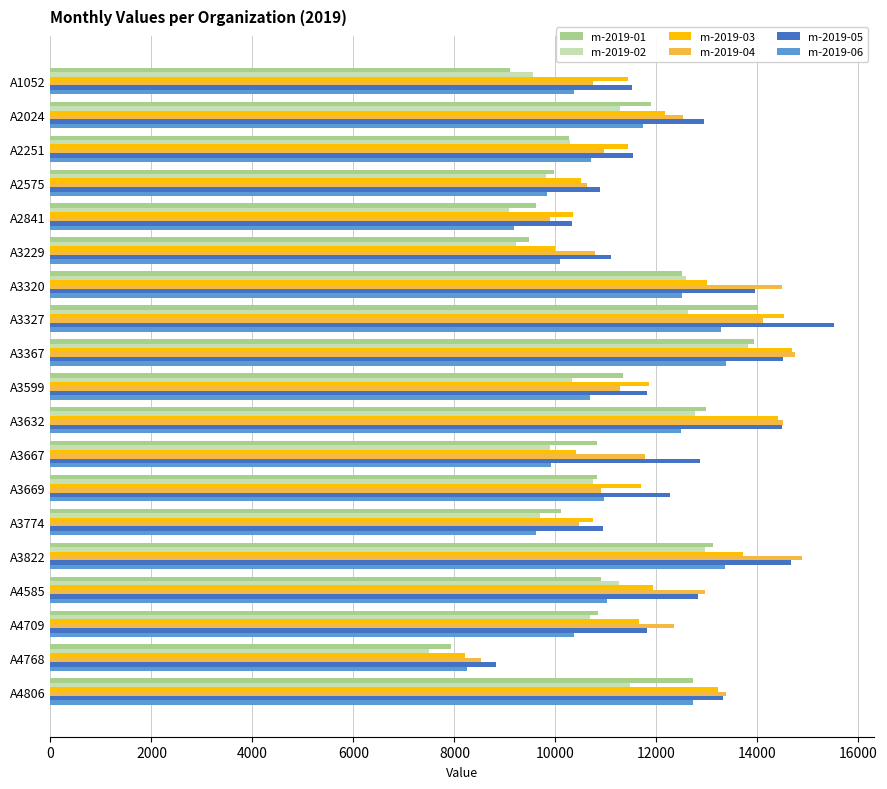

What is the difference between the highest and lowest values at A3327?

2893.2